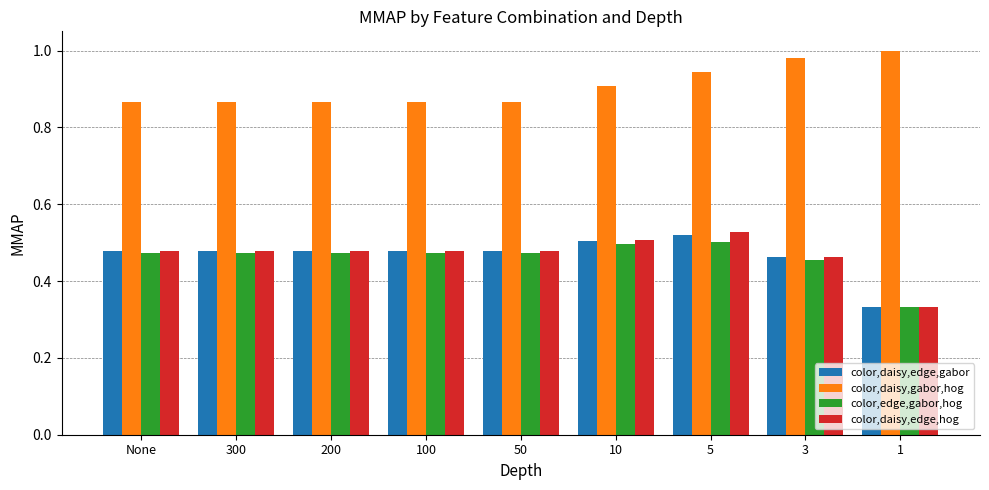

What is the sum of all color,daisy,edge,hog values?

4.2